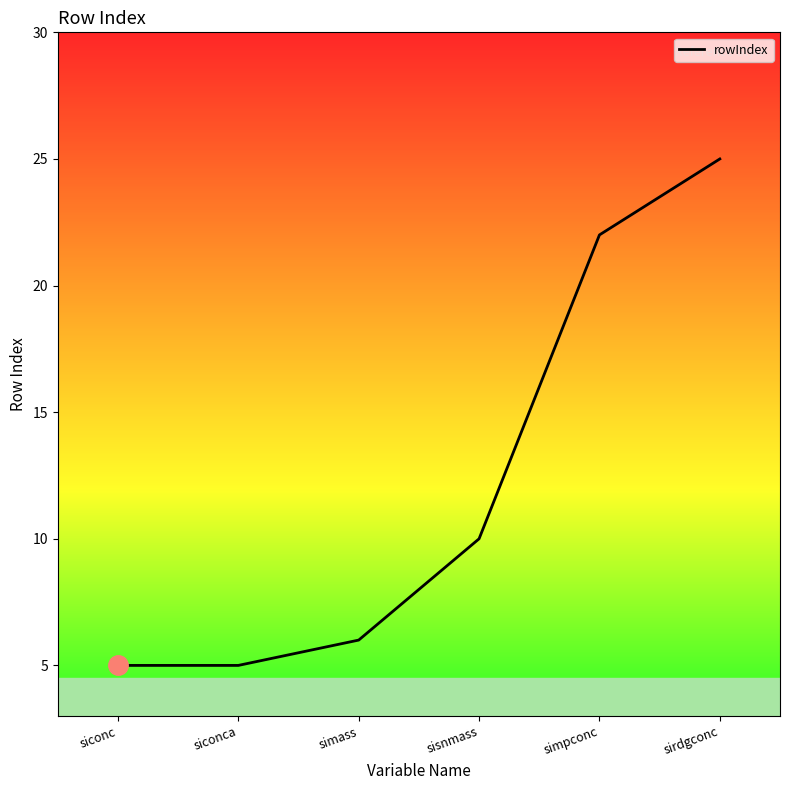

The value at sirdgconc is 16. True or false?

False